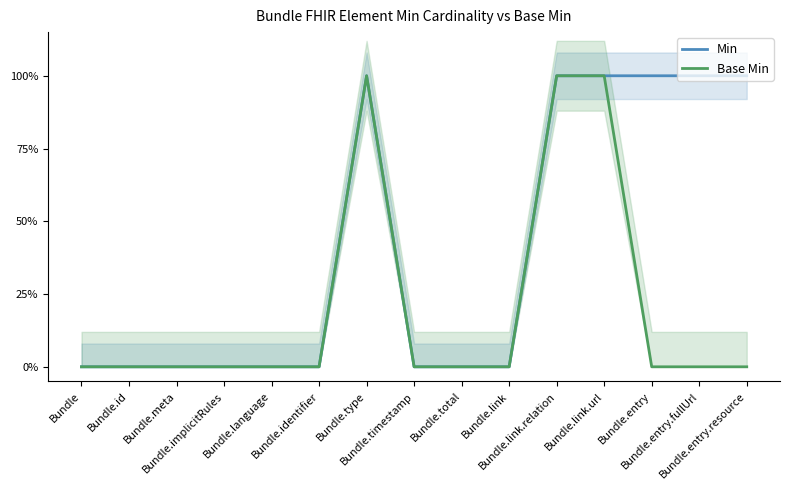

How many lines are shown in the chart?

2